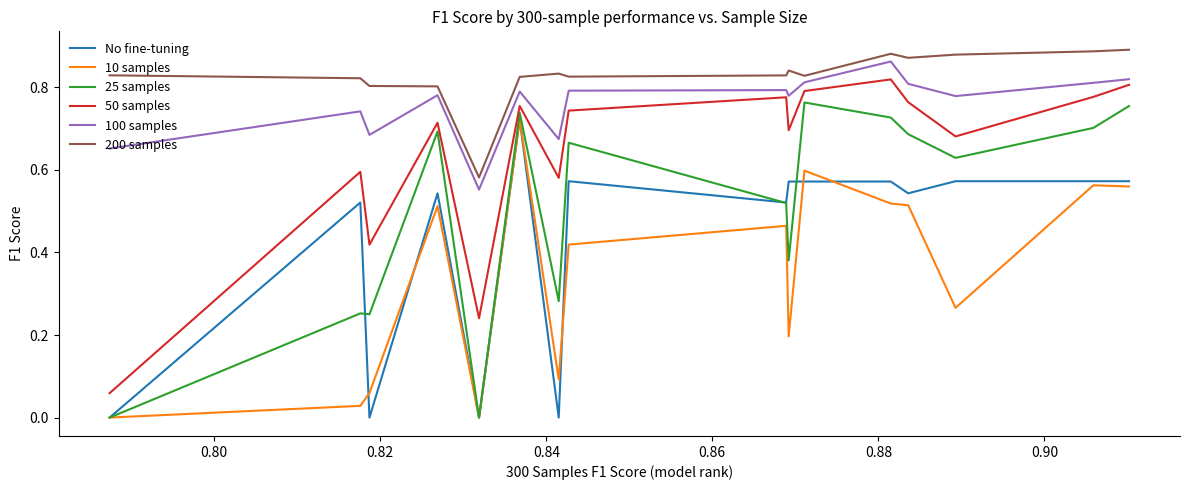

Count the 100 samples values in the range 0 to 1.

16